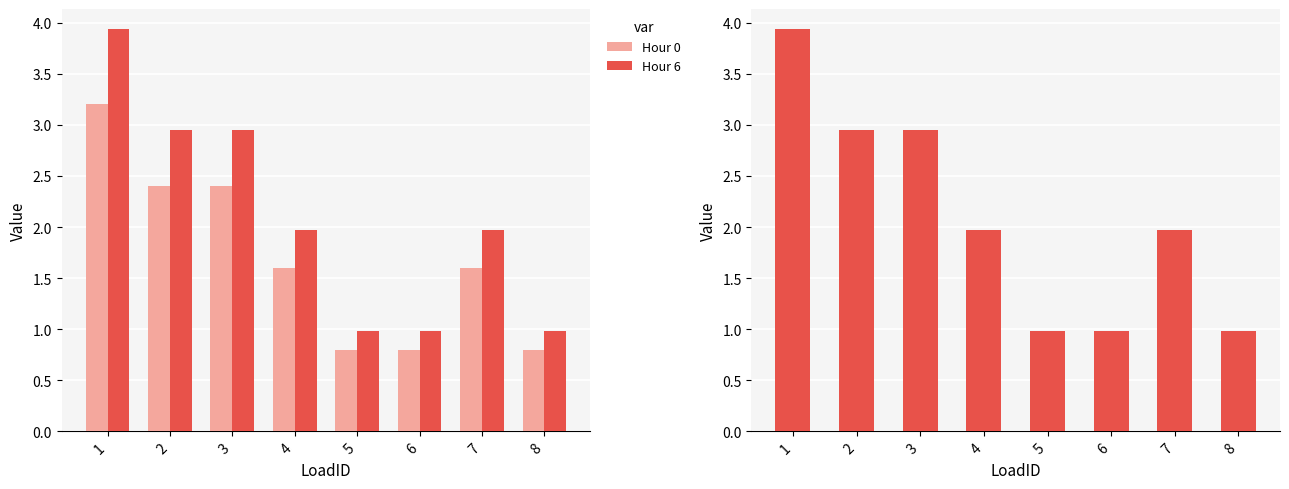

Which category has the highest value in the Hour 0 series?

1